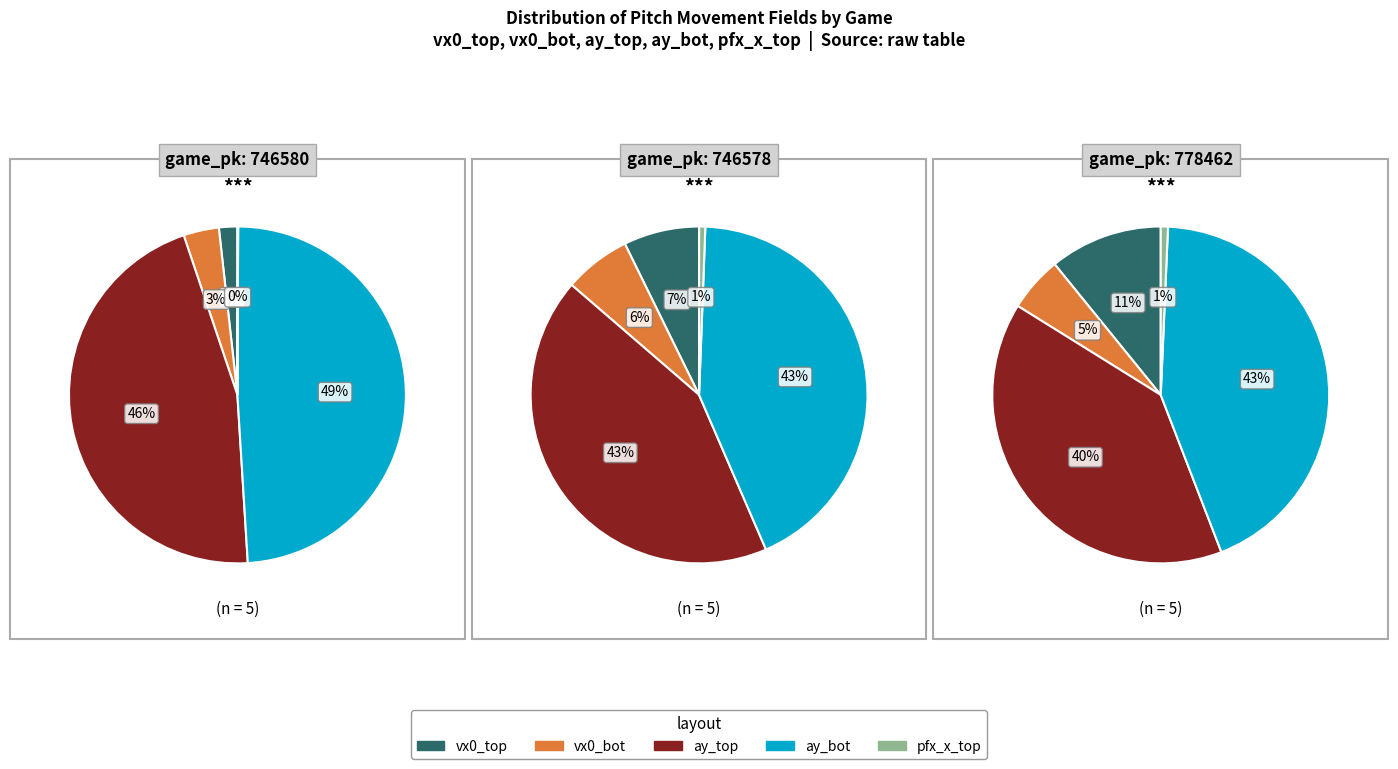

Rank the series at vx0_top from lowest to highest value.

Game 746580, Game 746578, Game 778462